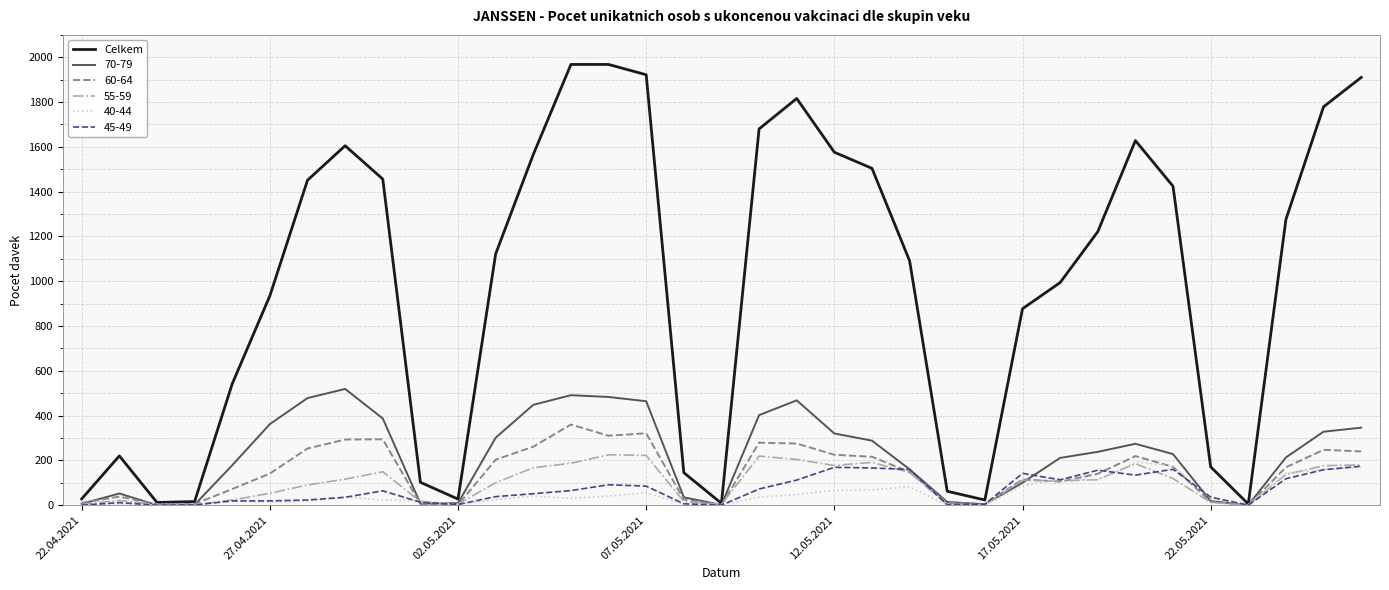

Which series has the widest spread of values?

Celkem